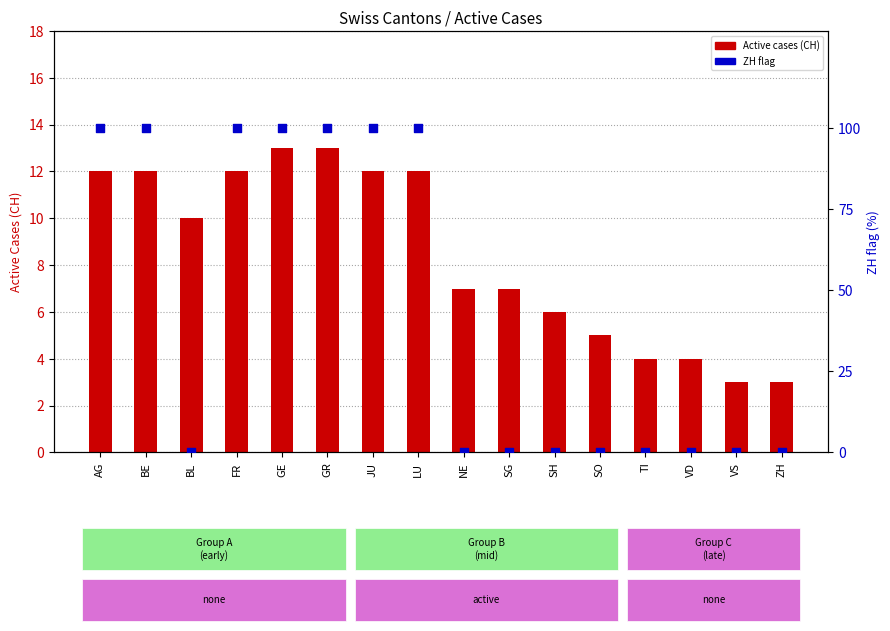

Which series contains the lowest Y value?

ZH flag (100%)